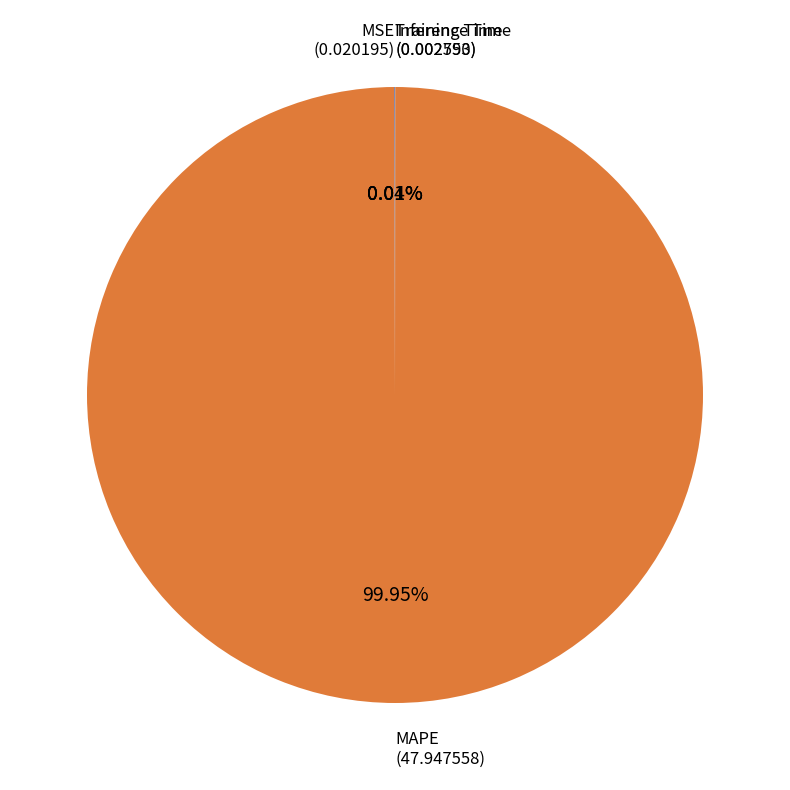

Which slice is the largest?

MAPE